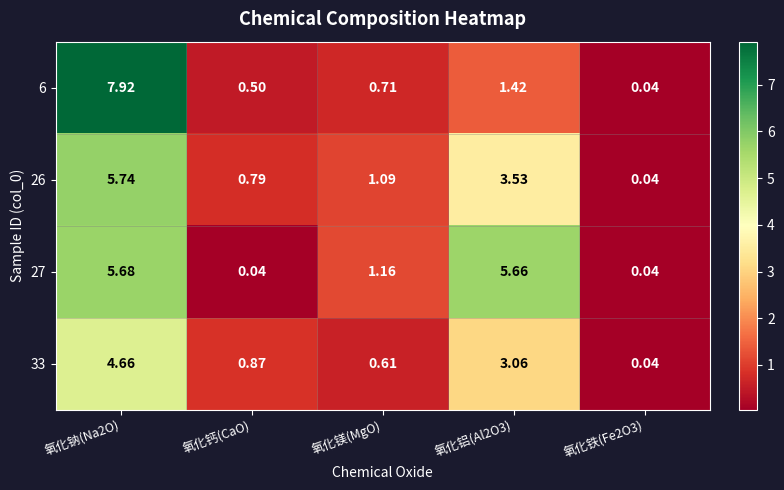

At which category is the sum across all series the highest?

氧化钠(Na2O)